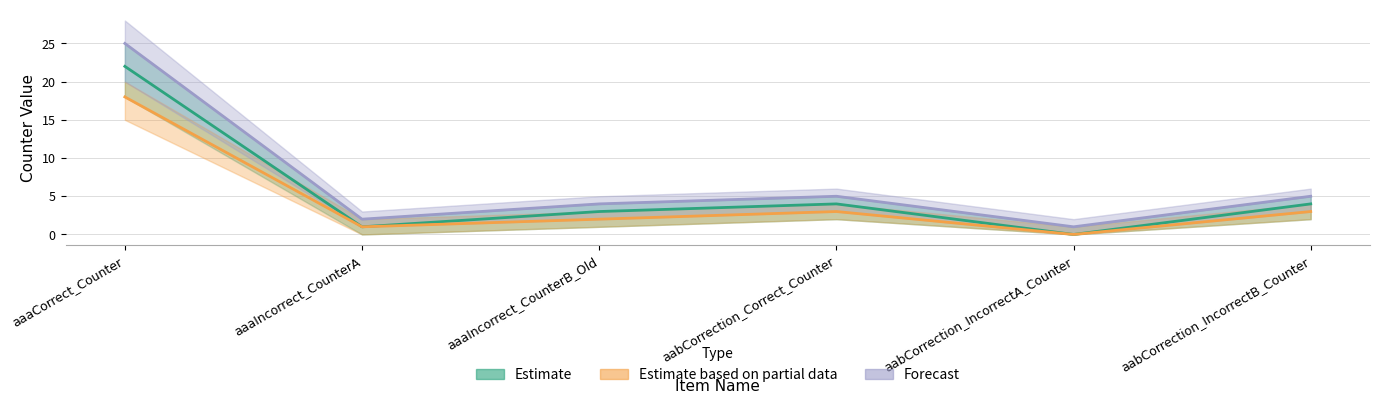

True or false: Estimate based on partial data and Estimate intersect in this chart.

False